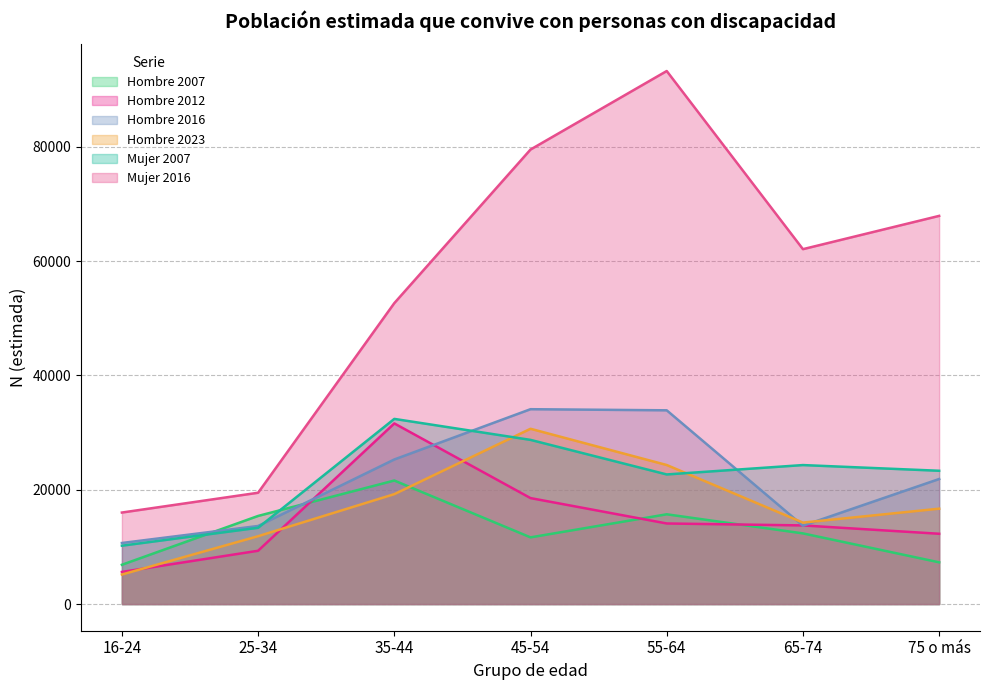

What is the total value across all series at 55-64?

203902